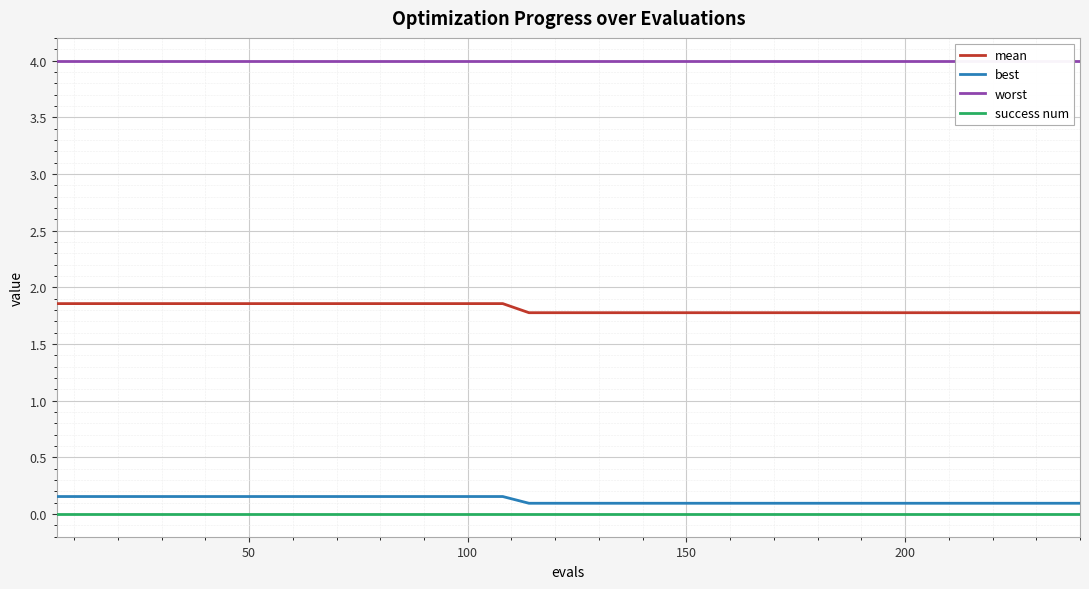

What is the sum of all worst values?

160.0